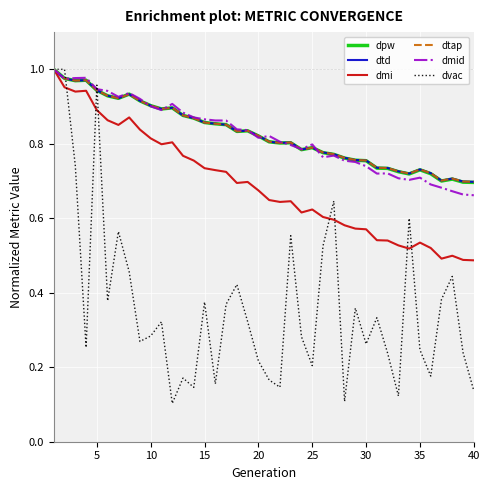

Does the chart display data point markers on the line(s)?

No